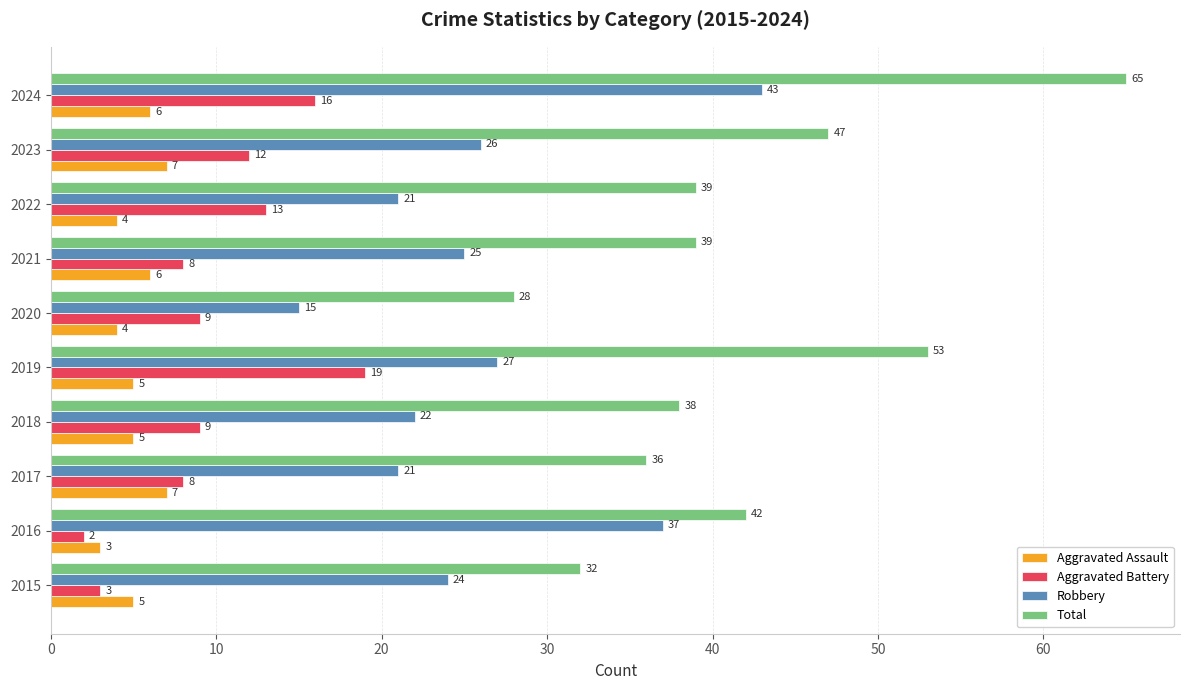

Between 2015 and 2020, which series saw the biggest shift?

Robbery